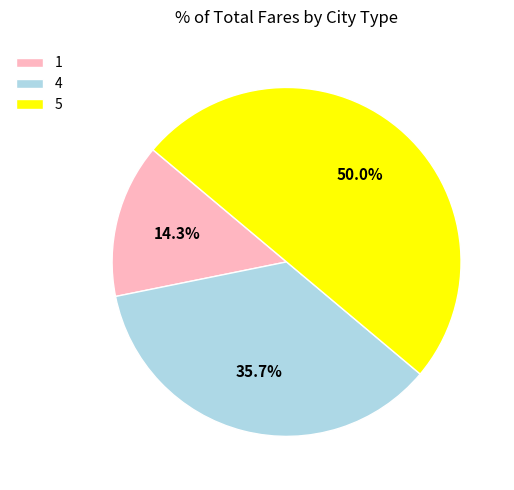

Between 1 and 4, which is larger?

4